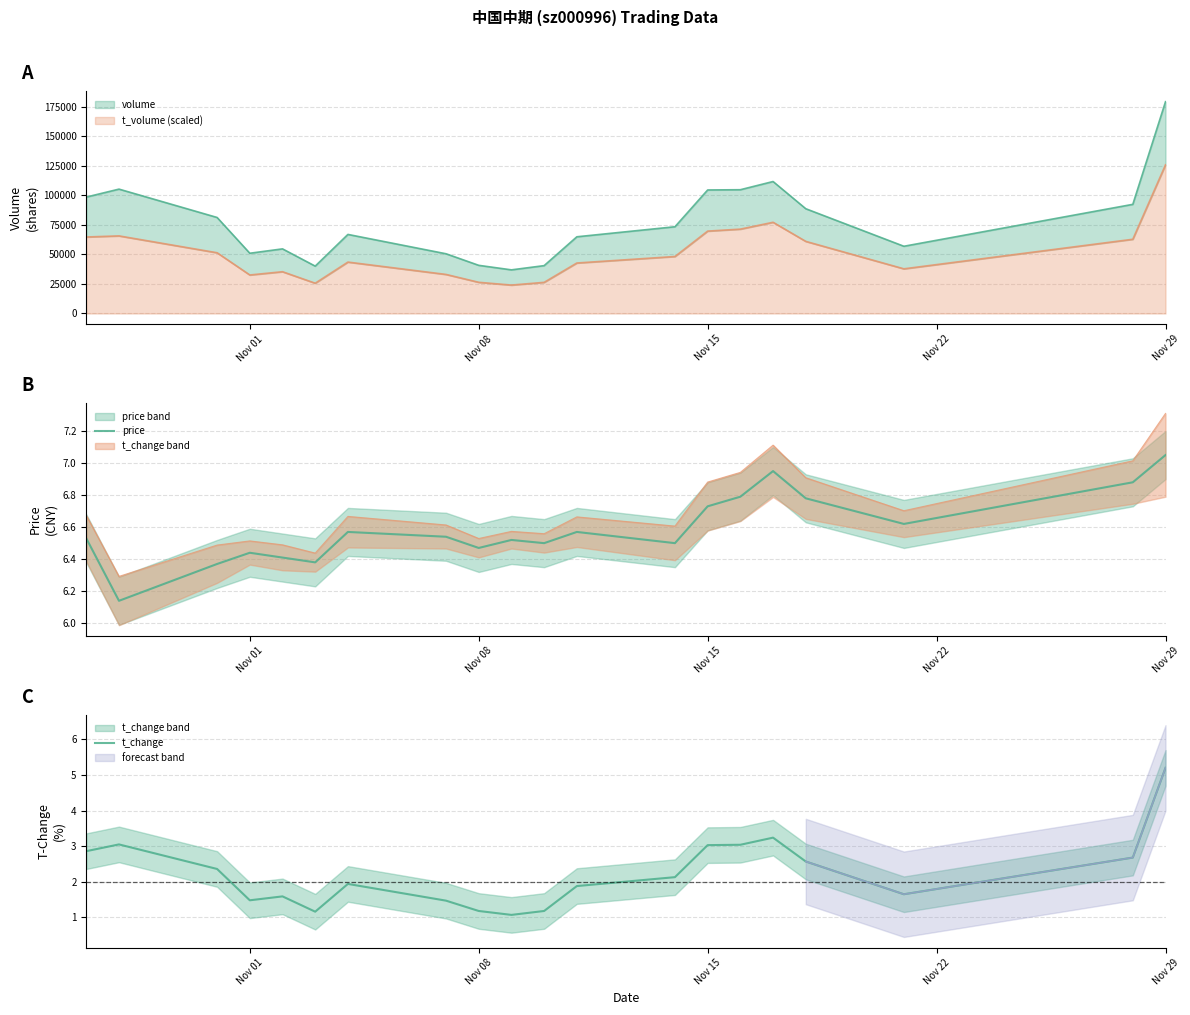

What is the sum of all t_change values?

44.8